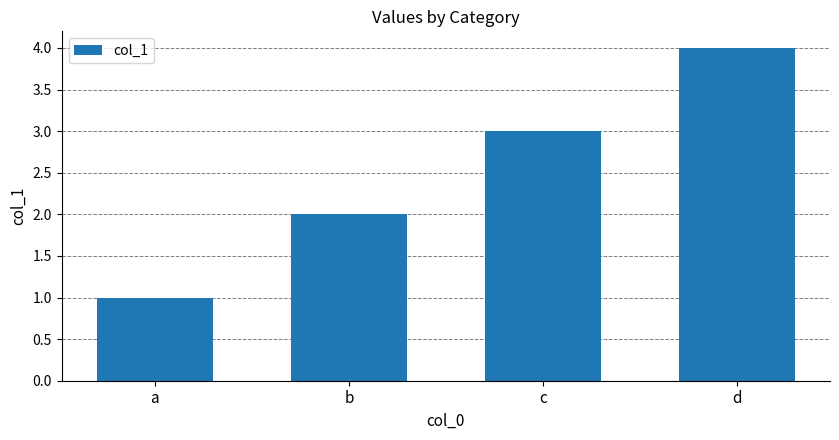

List the labels in order of value, smallest first.

a, b, c, d